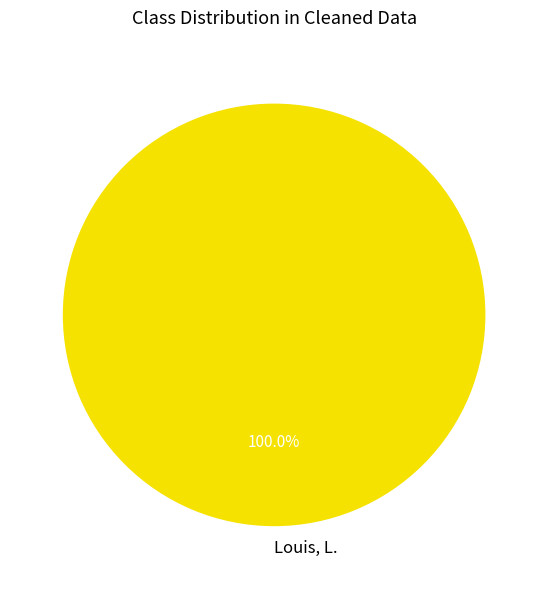

Rank the categories by value from lowest to highest.

Louis, L.